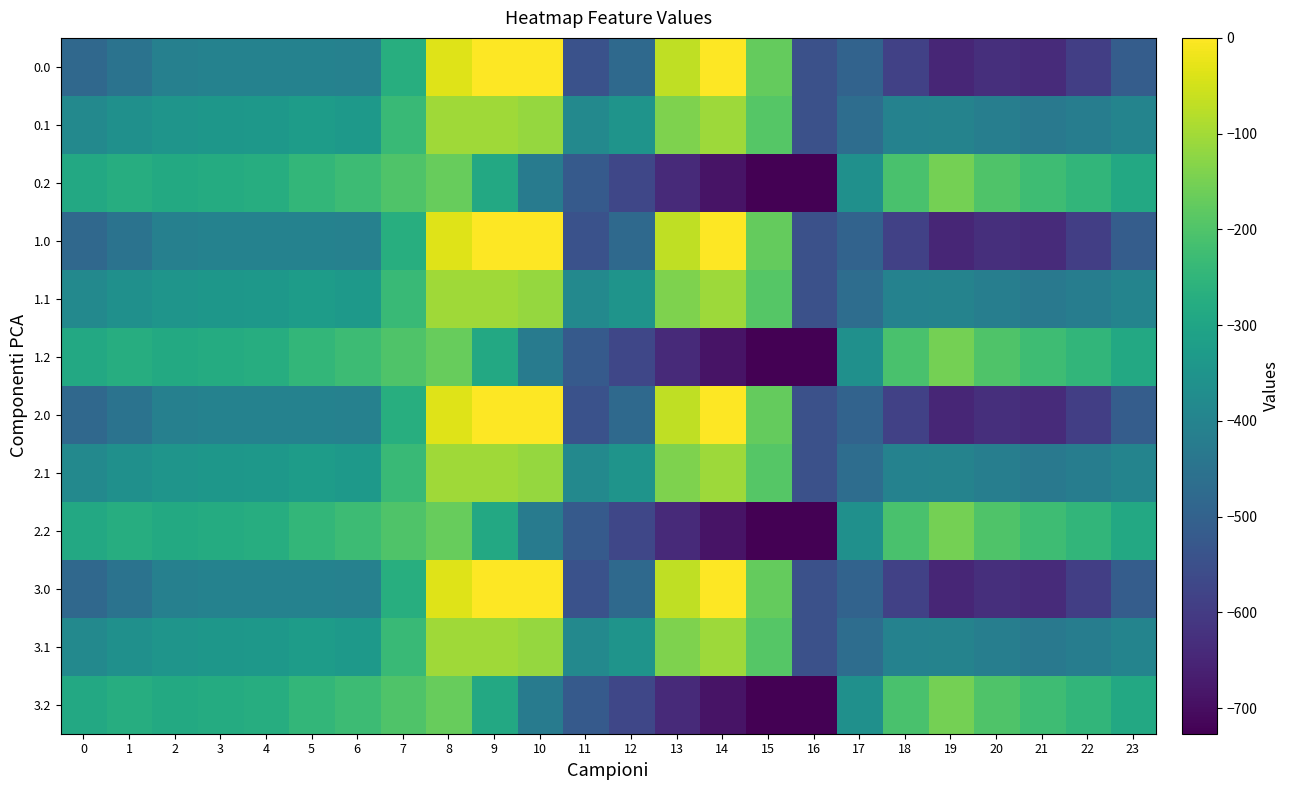

At which category is the sum across all series the highest?

8